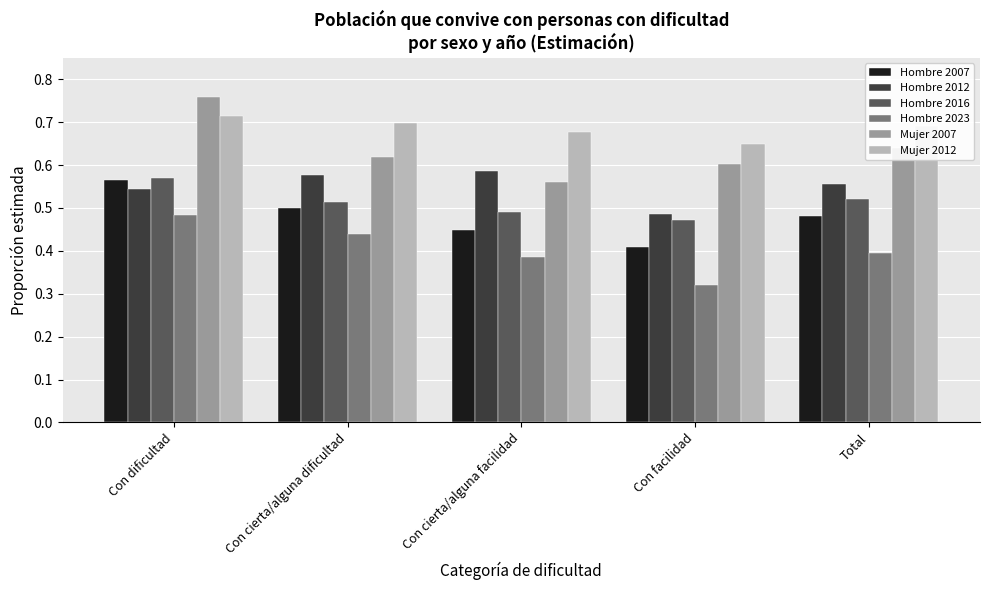

How many categories are shown in the chart?

5